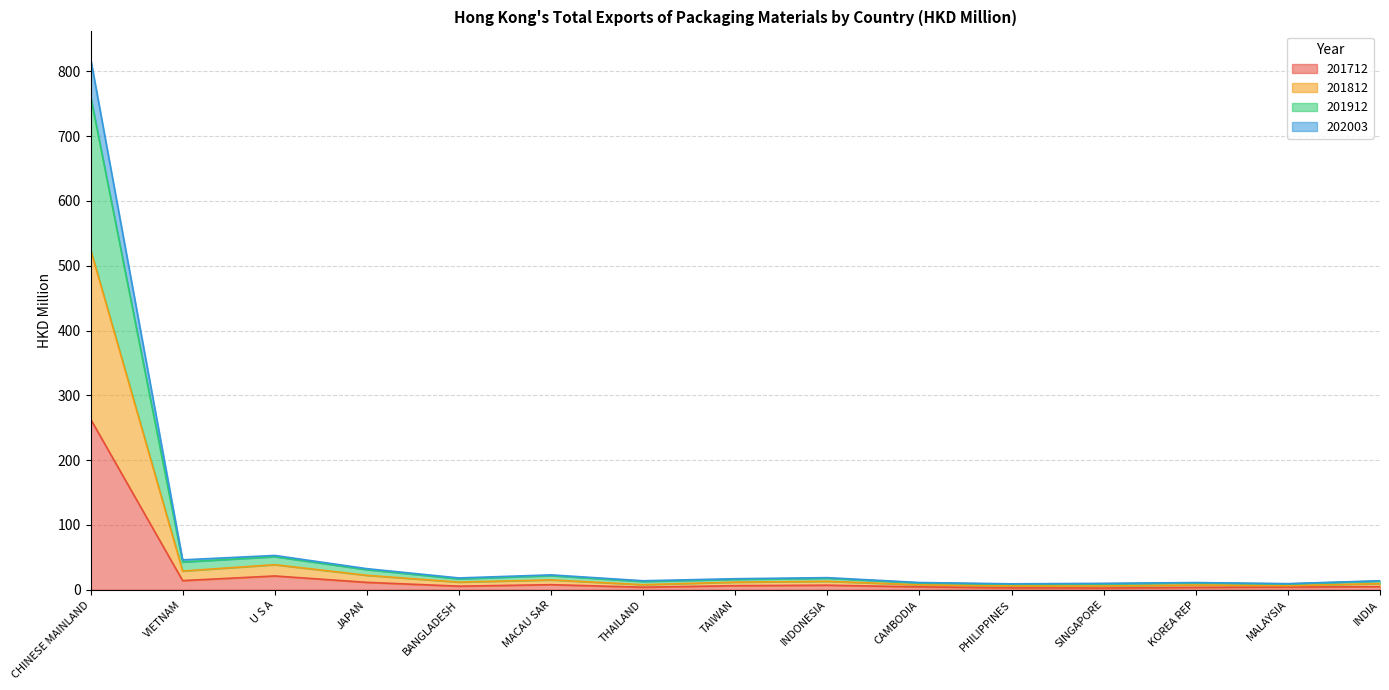

At which category is the sum across all series the highest?

CHINESE MAINLAND